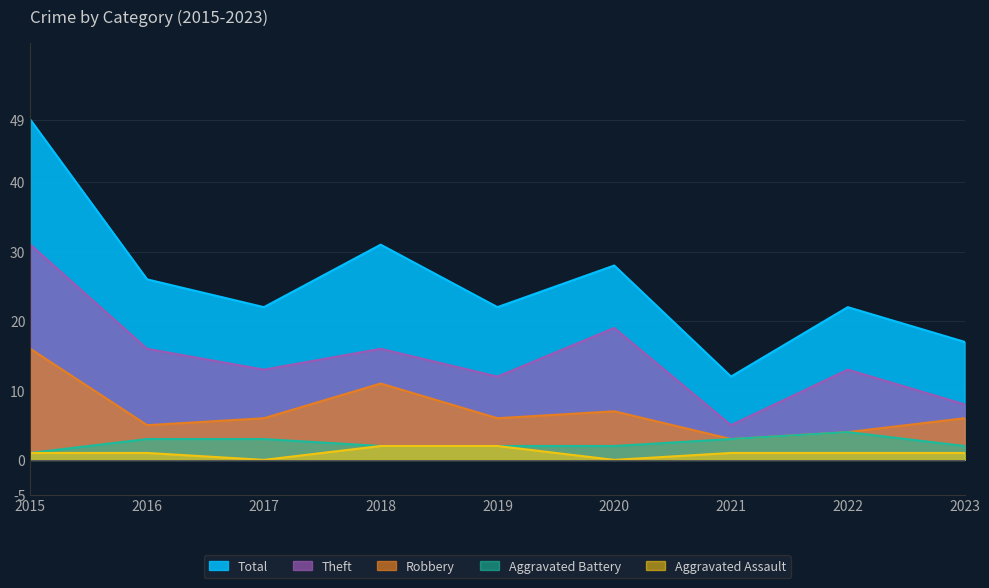

What are all the series names shown in the legend?

Total, Theft, Robbery, Aggravated Battery, Aggravated Assault